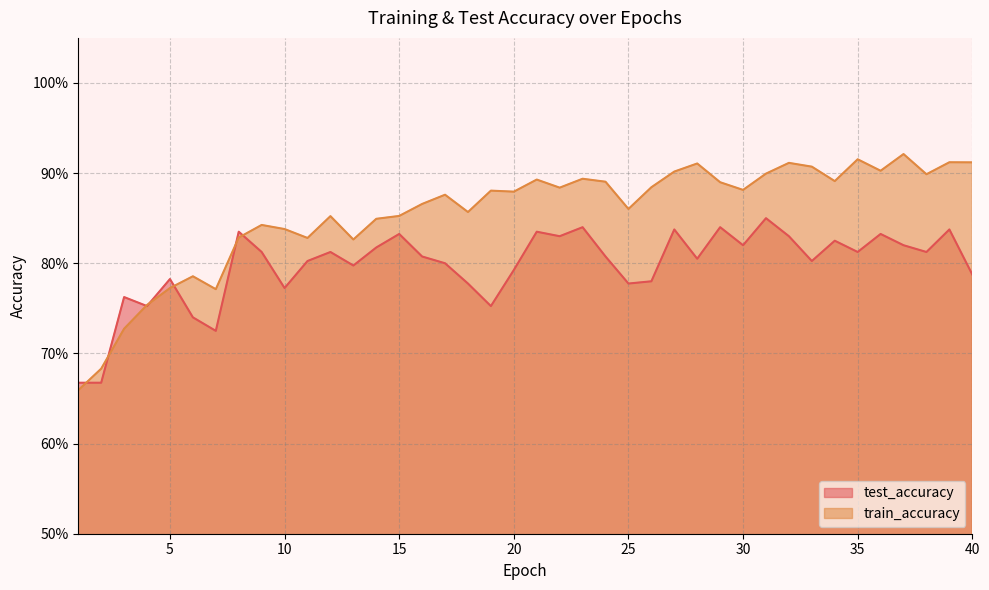

Which series changed the most between 9 and 26?

train_accuracy